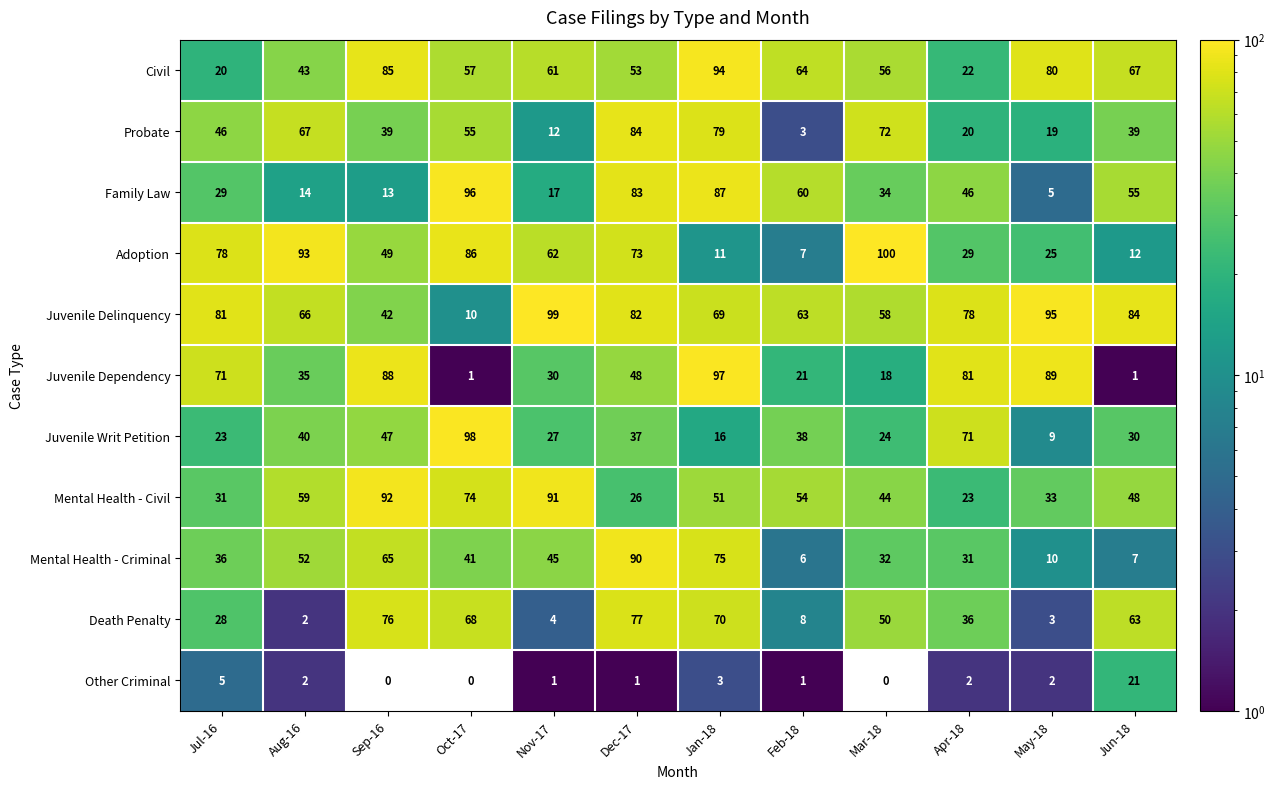

What is the maximum value shown in the chart?

100